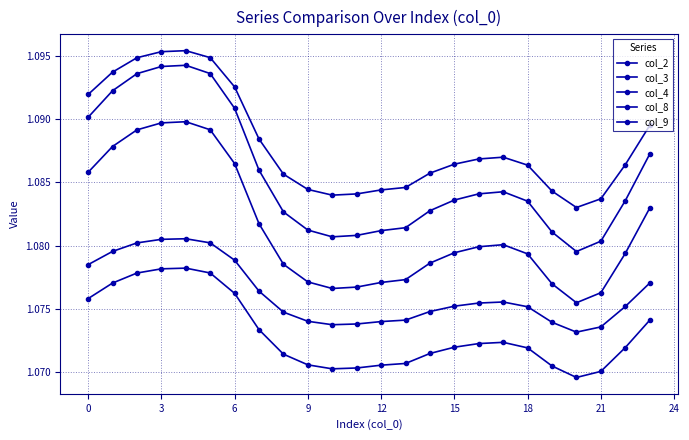

Reading left to right, what are all the values shown in this chart?

col_2: 1.1	1.1	1.1	1.1	1.1	1.1	1.1	1.1	1.1	1.1	1.1	1.1	1.1	1.1	1.1	1.1	1.1	1.1	1.1	1.1	1.1	1.1	1.1	1.1
col_3: 1.1	1.1	1.1	1.1	1.1	1.1	1.1	1.1	1.1	1.1	1.1	1.1	1.1	1.1	1.1	1.1	1.1	1.1	1.1	1.1	1.1	1.1	1.1	1.1
col_4: 1.1	1.1	1.1	1.1	1.1	1.1	1.1	1.1	1.1	1.1	1.1	1.1	1.1	1.1	1.1	1.1	1.1	1.1	1.1	1.1	1.1	1.1	1.1	1.1
col_8: 1.1	1.1	1.1	1.1	1.1	1.1	1.1	1.1	1.1	1.1	1.1	1.1	1.1	1.1	1.1	1.1	1.1	1.1	1.1	1.1	1.1	1.1	1.1	1.1
col_9: 1.1	1.1	1.1	1.1	1.1	1.1	1.1	1.1	1.1	1.1	1.1	1.1	1.1	1.1	1.1	1.1	1.1	1.1	1.1	1.1	1.1	1.1	1.1	1.1